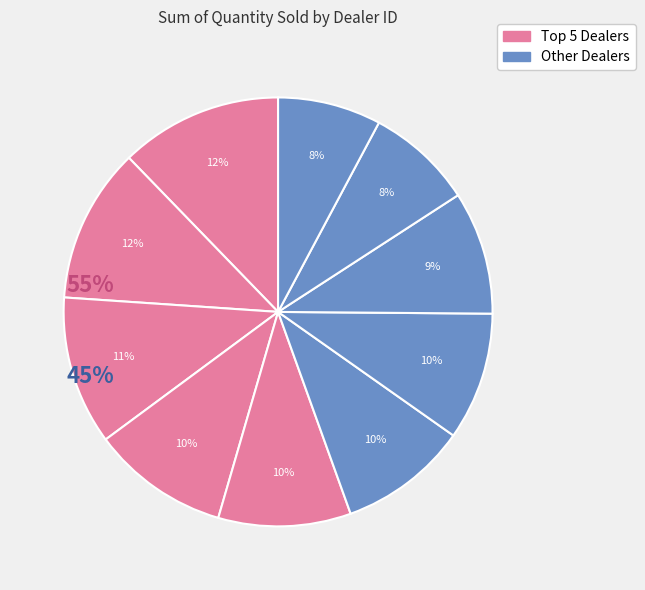

How many segments does this pie chart have?

10